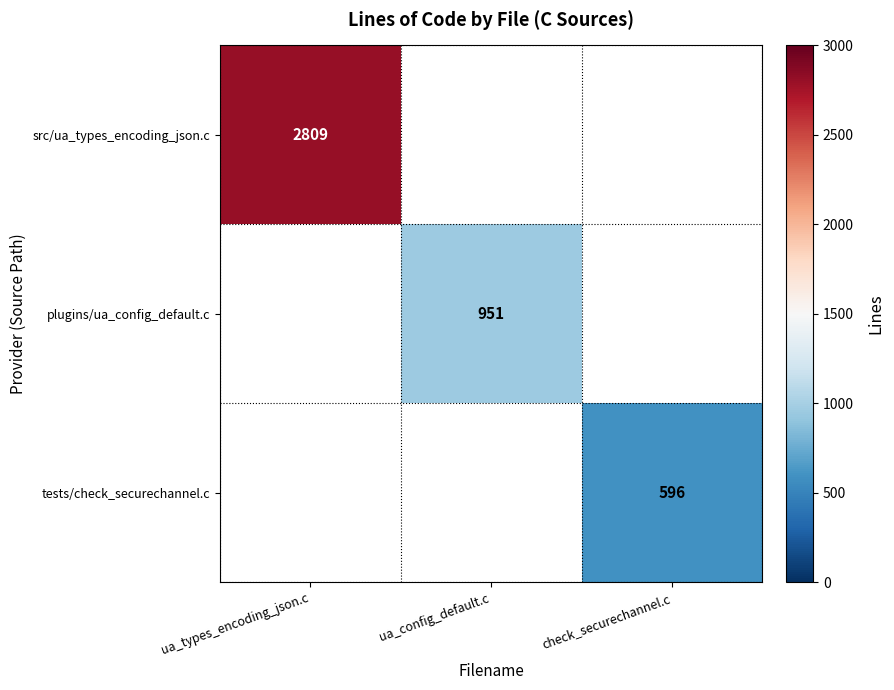

The value of plugins/ua_config_default.c at ua_config_default.c is 366. True or false?

False